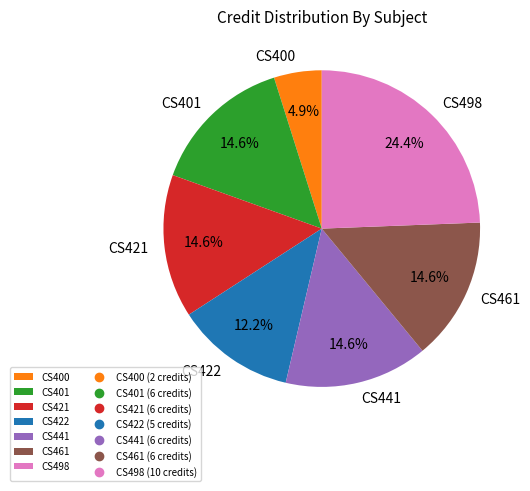

What percentage is NOT represented by CS421?

85.4%